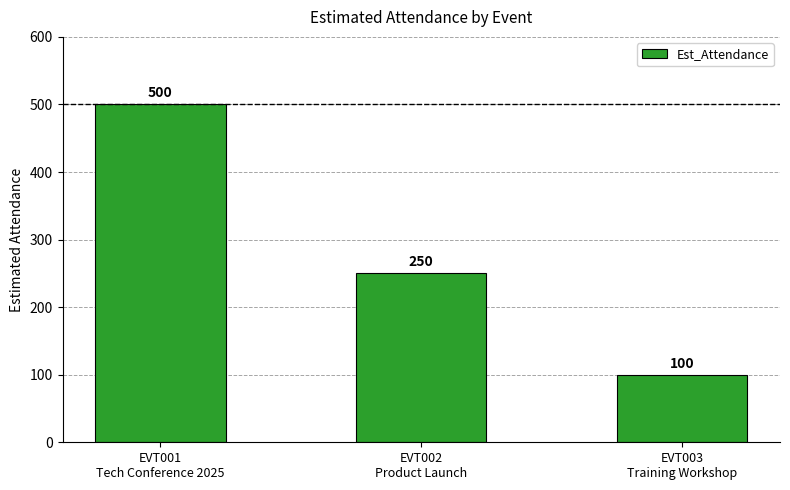

What is the label of the 1st bar from the right?

EVT003
Training Workshop